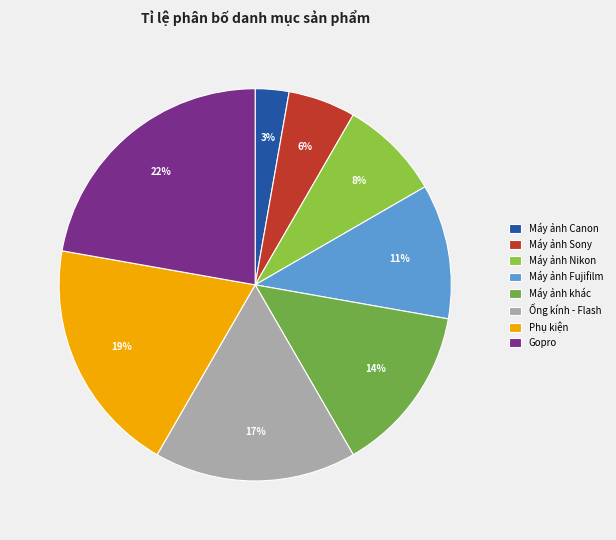

How many slices are in this pie chart?

8